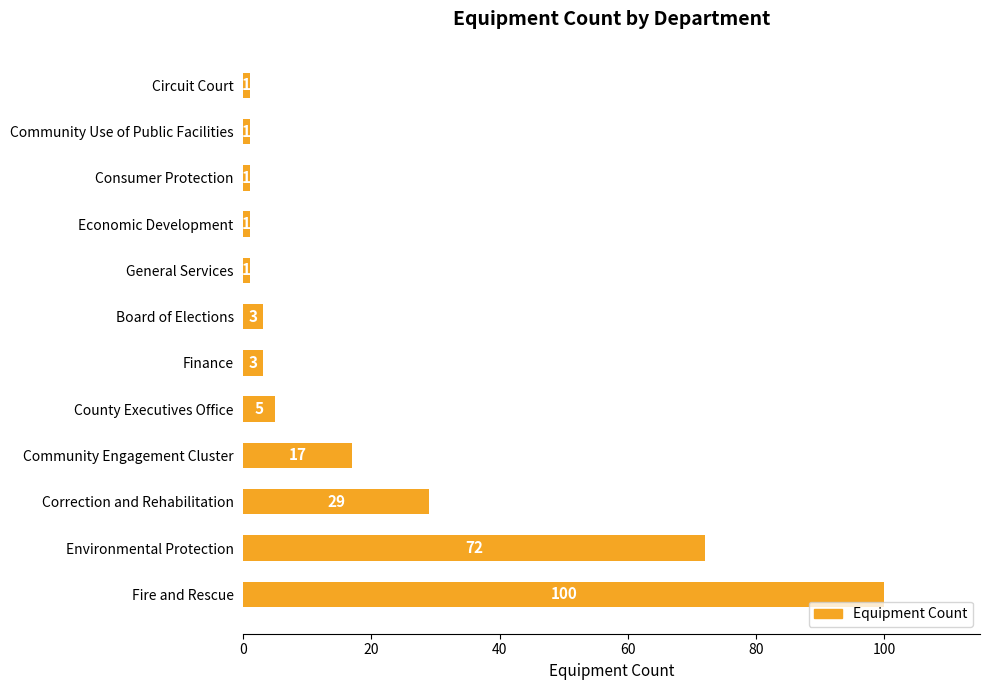

What is the sum of the values at Finance and Correction and Rehabilitation?

32